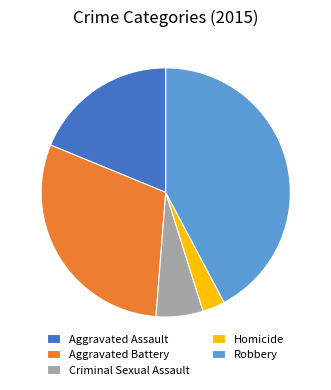

Is there any slice that represents more than half of the pie?

No